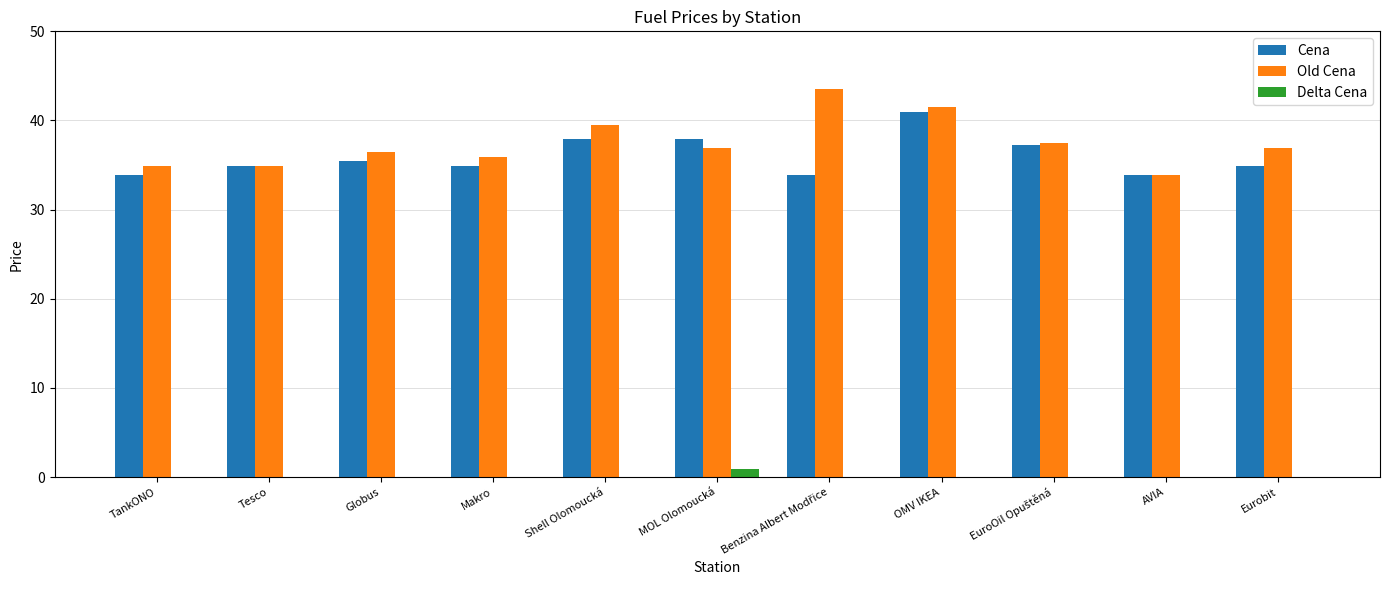

What is the lowest value of the Old Cena series?

33.9